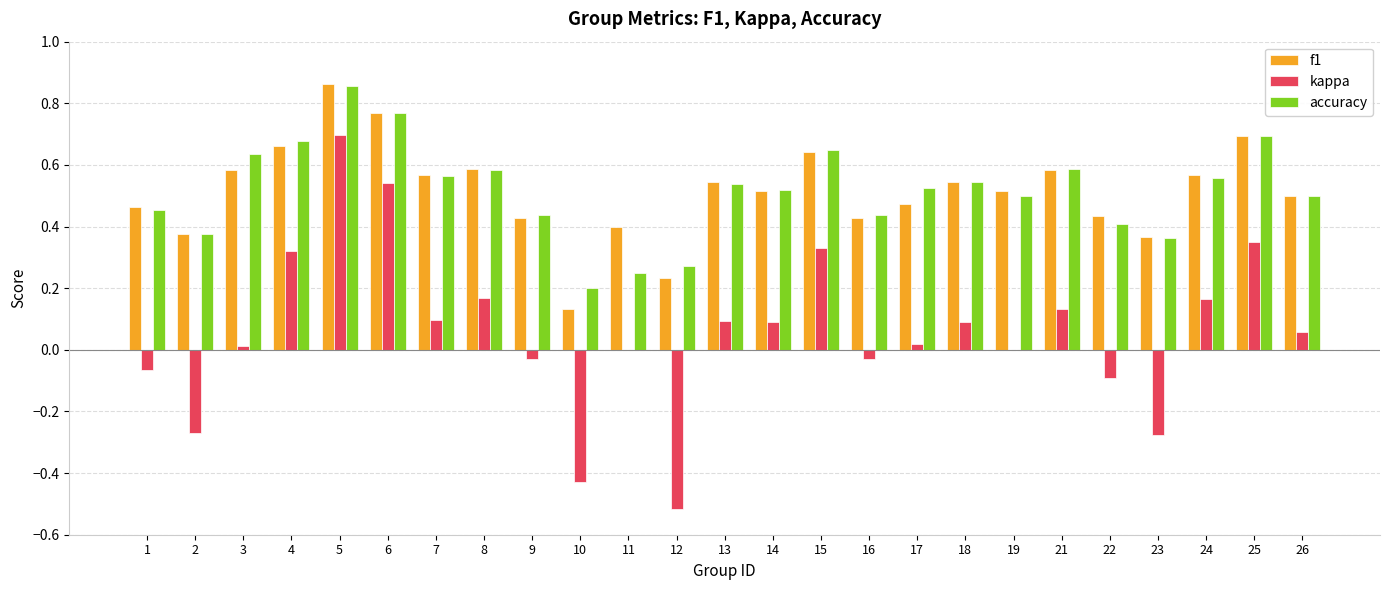

What are all the series names shown in the legend?

f1, kappa, accuracy